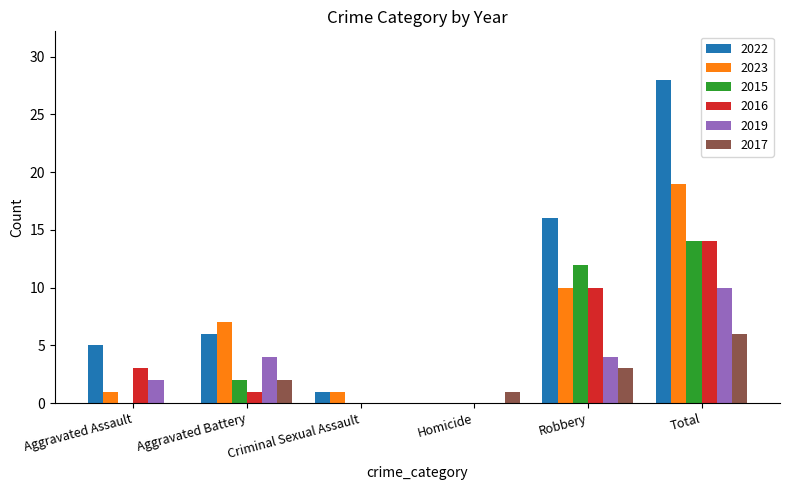

What is the sum of all 2019 values?

20